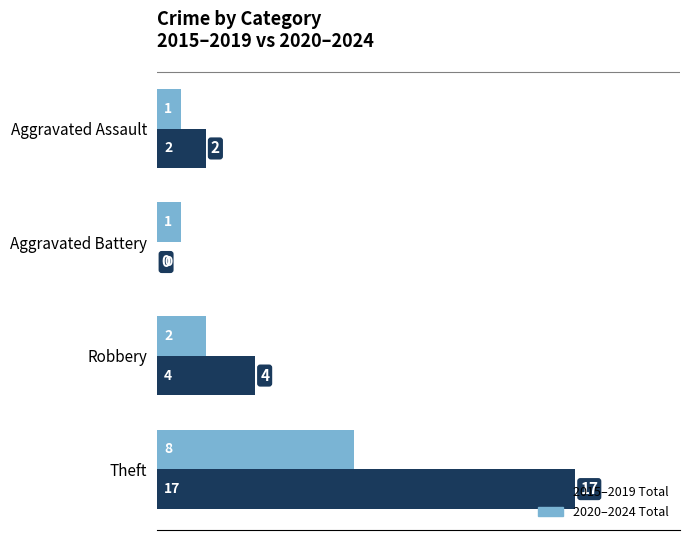

Which label corresponds to the largest value in the chart?

Theft